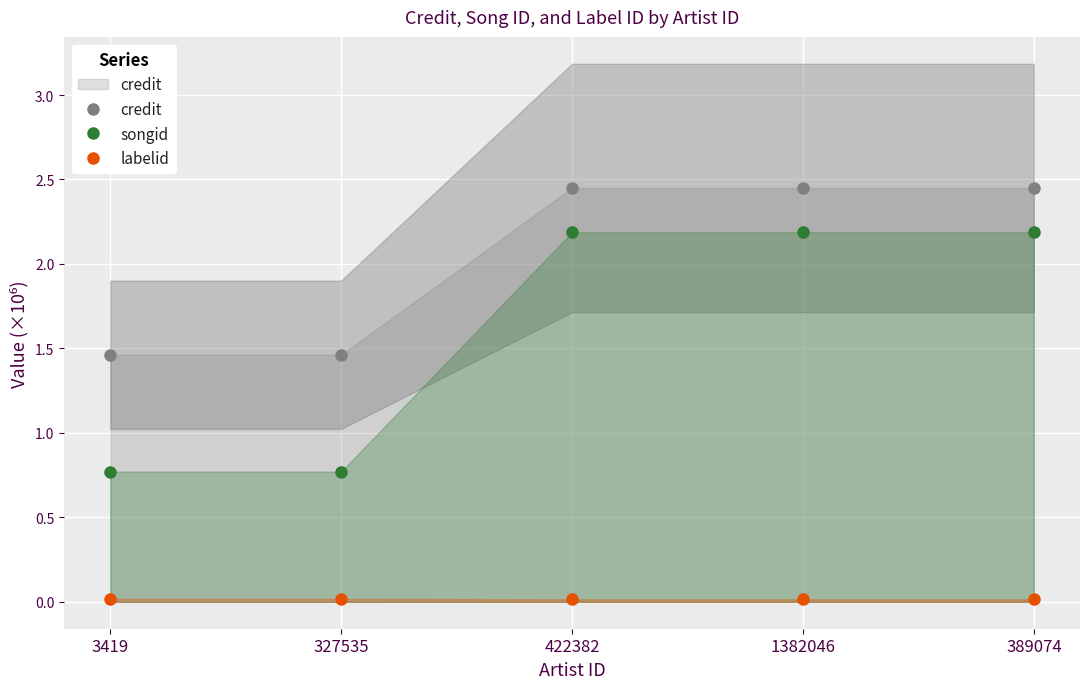

Is it true that labelid equals 0.0 at 3419?

True